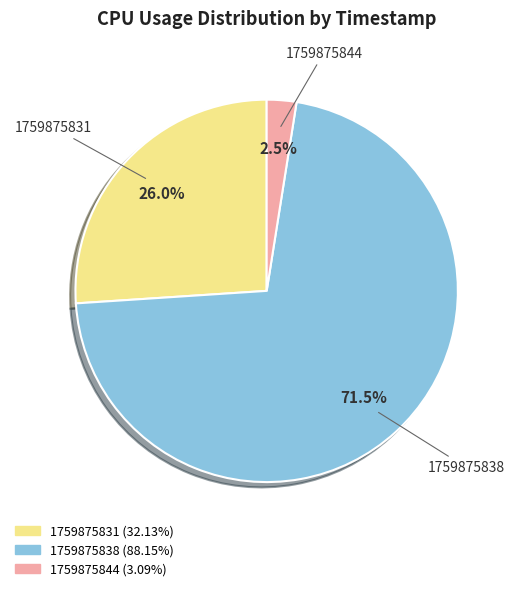

Between 1759875838 and 1759875831, which is larger?

1759875838